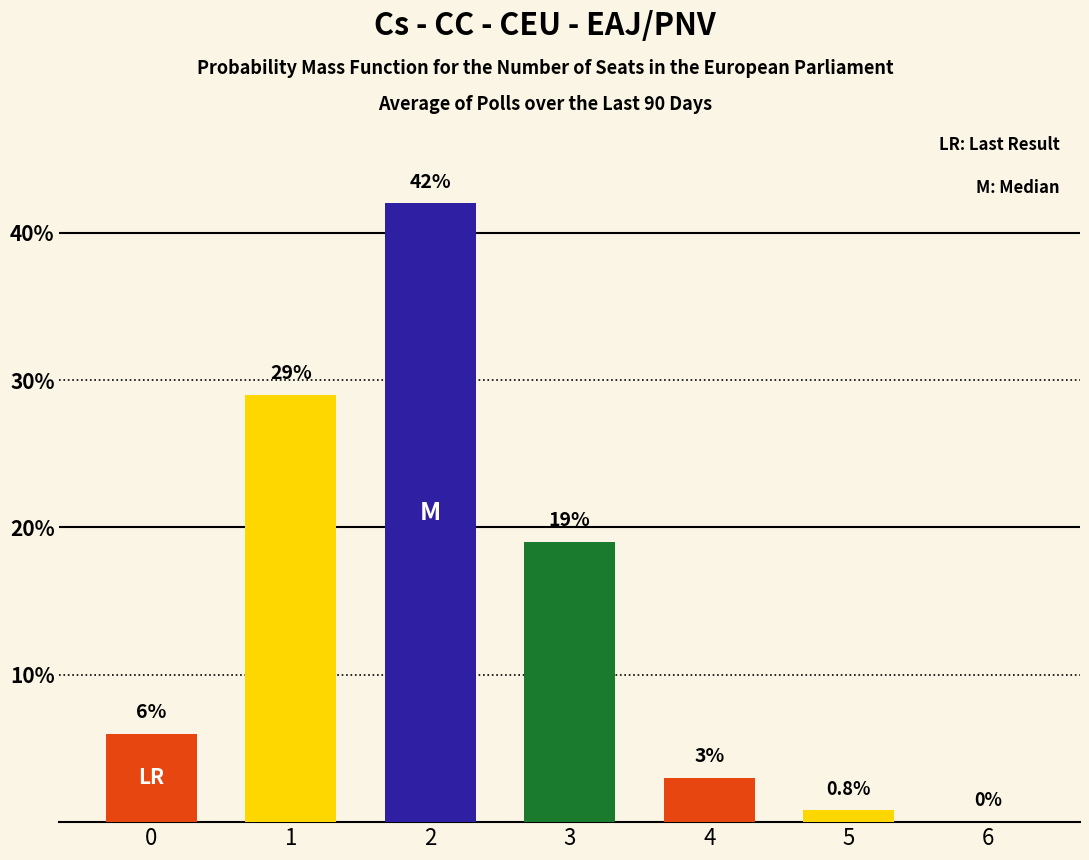

Where is the data nearest to the value 21?

3